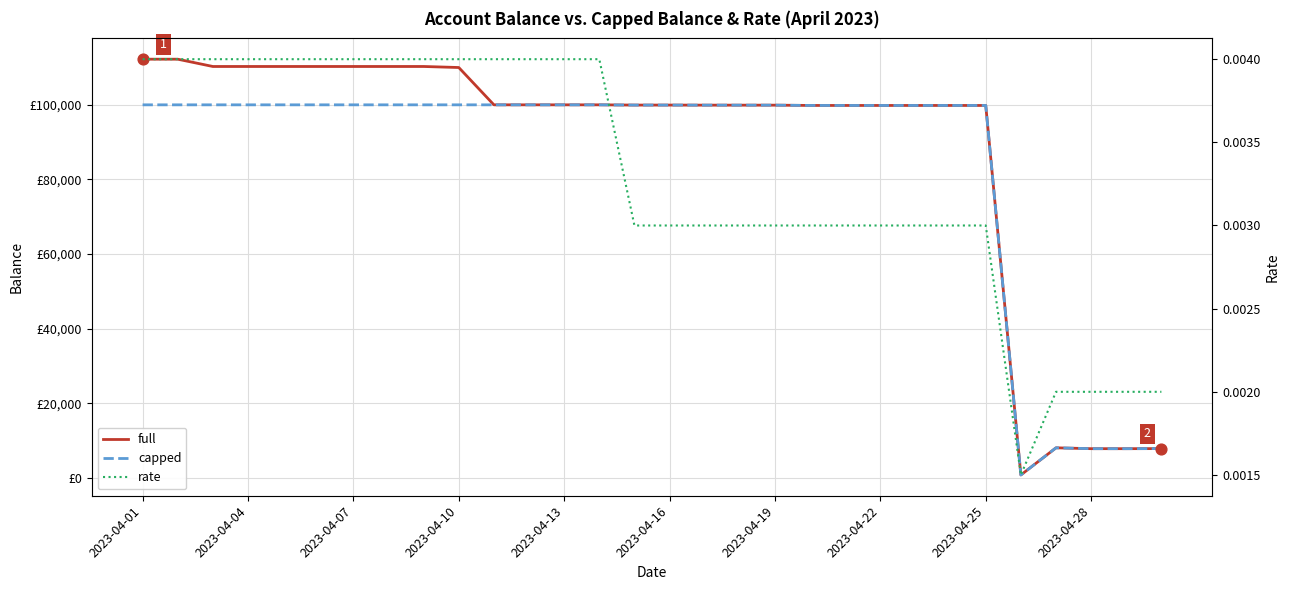

Which series reaches the maximum Y coordinate?

full